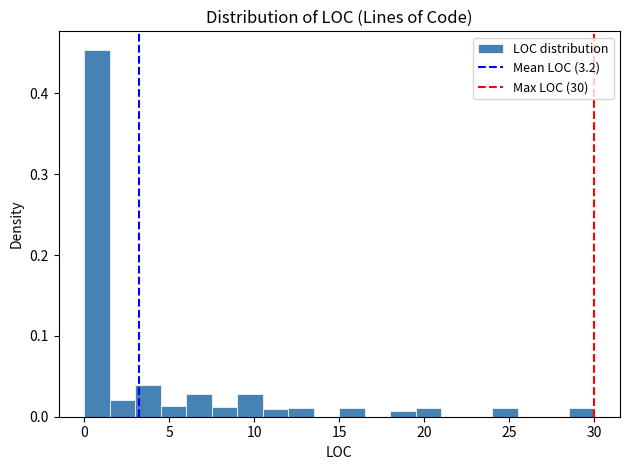

Read against the x-axis, roughly where is the centre of the tallest bar?

1.0